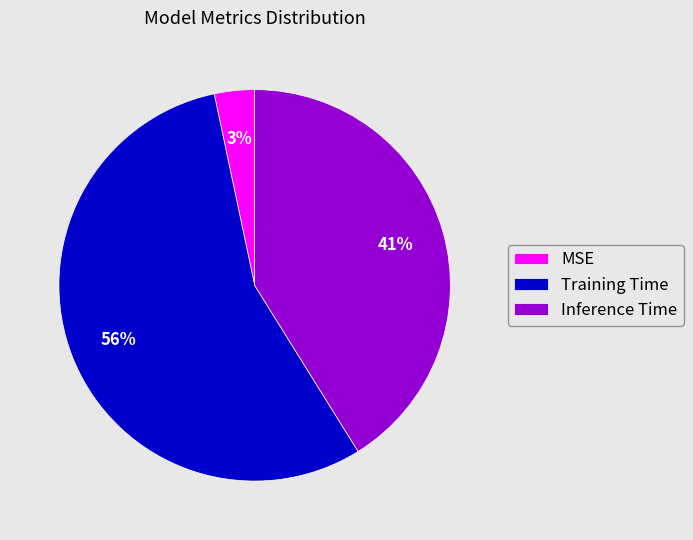

What is the largest slice in the pie chart?

Training Time